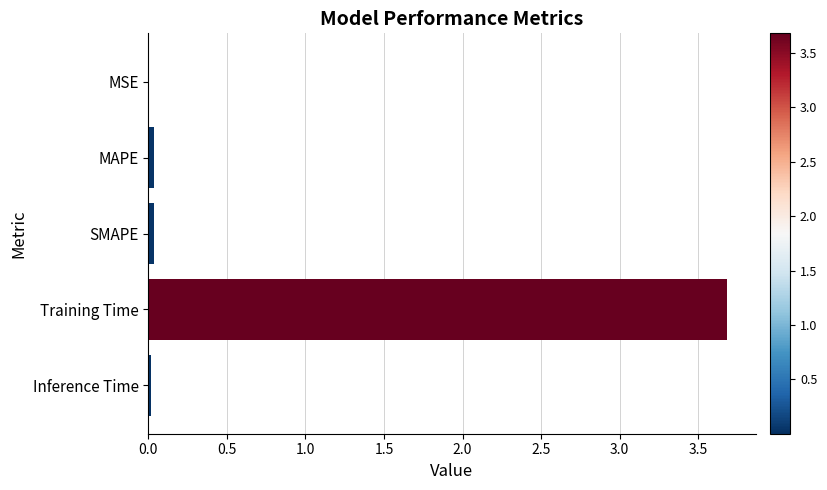

What value does the data have at Training Time?

3.7